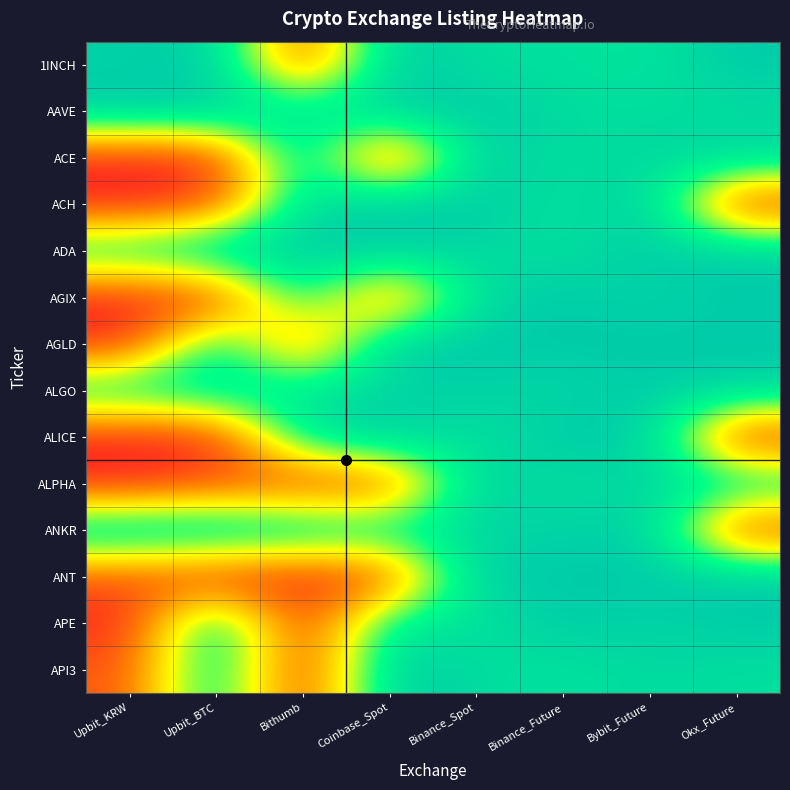

Which category has the lowest value across all series?

Upbit_KRW